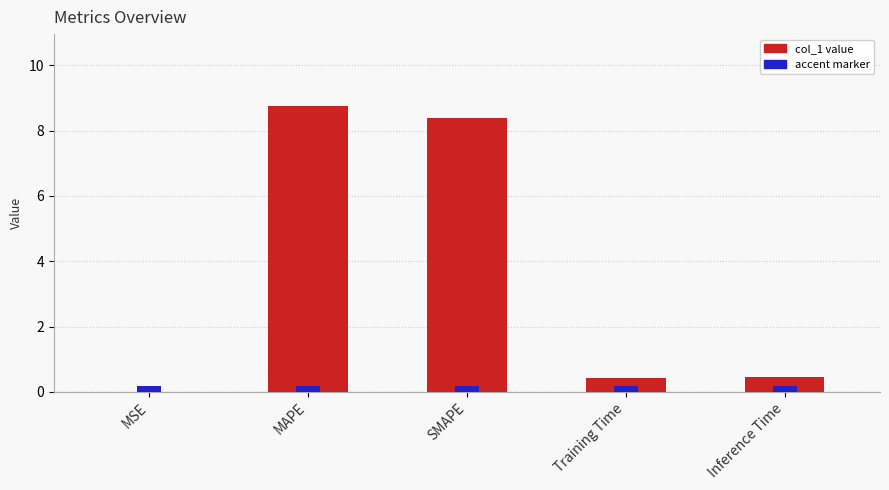

The chart shows a value of 0.3 at Training Time. True or false?

False